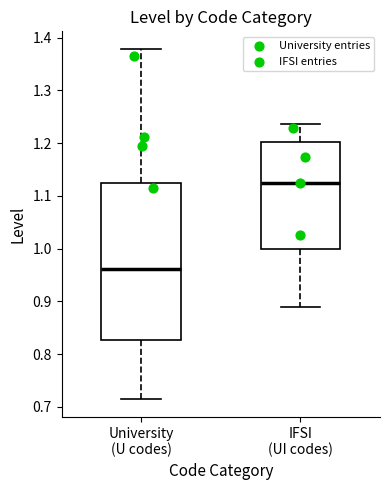

Which box is the tallest, from its lower edge to its upper edge?

University (U codes)